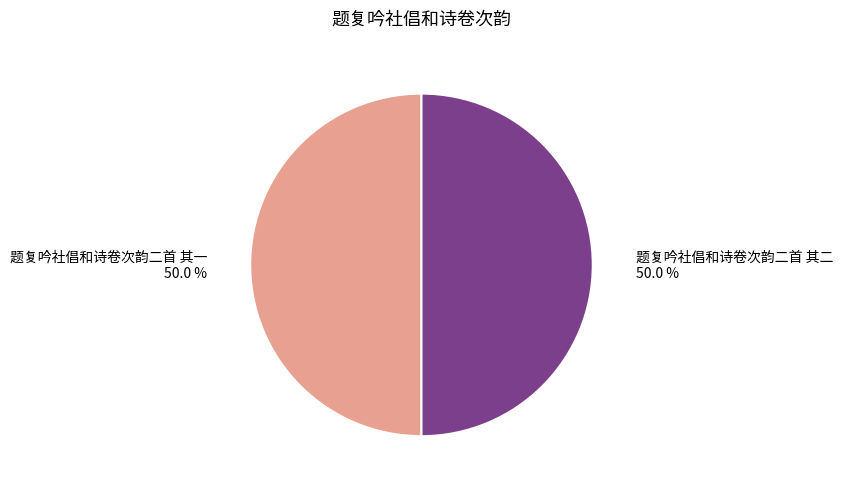

Combined, what portion of the pie is 题复吟社倡和诗卷次韵二首 其一 and 题复吟社倡和诗卷次韵二首 其二?

100.0%